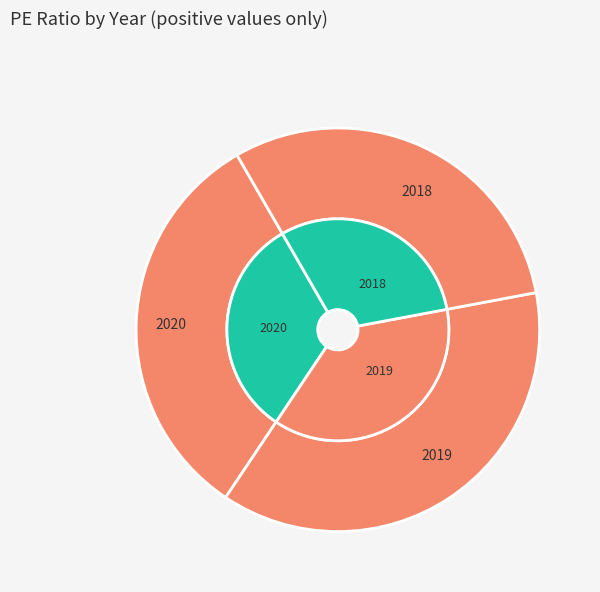

Approximately how many times larger is the value at 2018 compared to 2019?

0.8